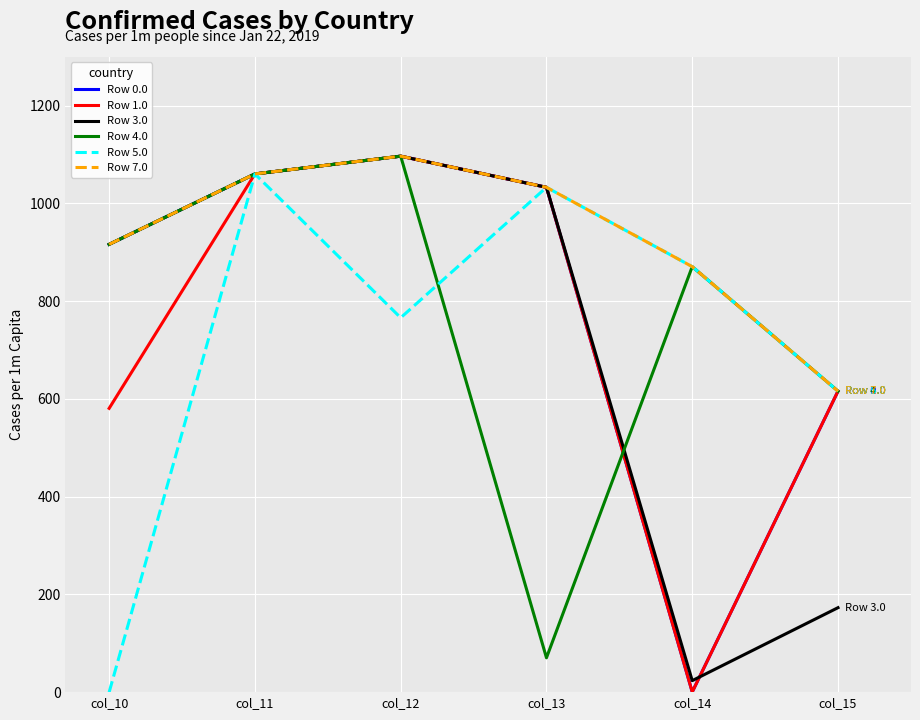

What is the approximate value of Row 3.0 at col_13?

1032.9